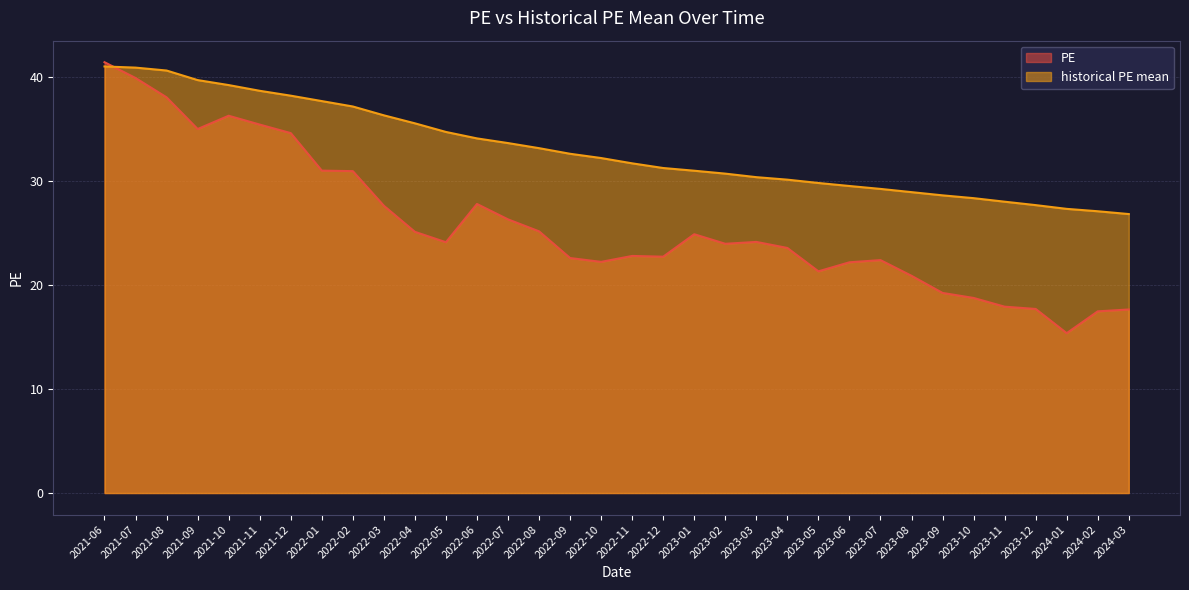

Where do PE and historical PE mean first cross each other?

2021-06 and 2021-07